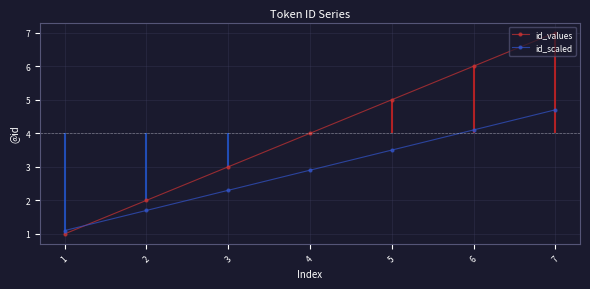

What is the approximate value of id_scaled at 5?

3.5